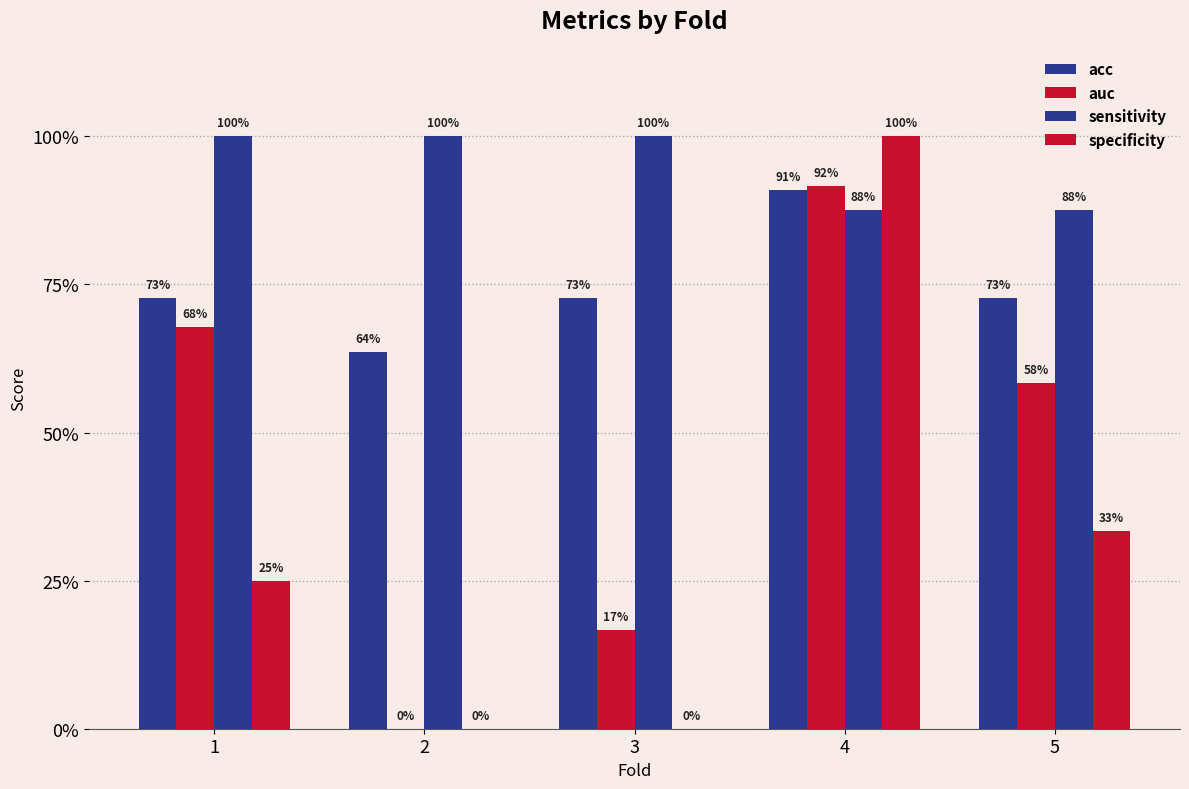

At 2, list the series in order from smallest to largest.

auc, specificity, acc, sensitivity